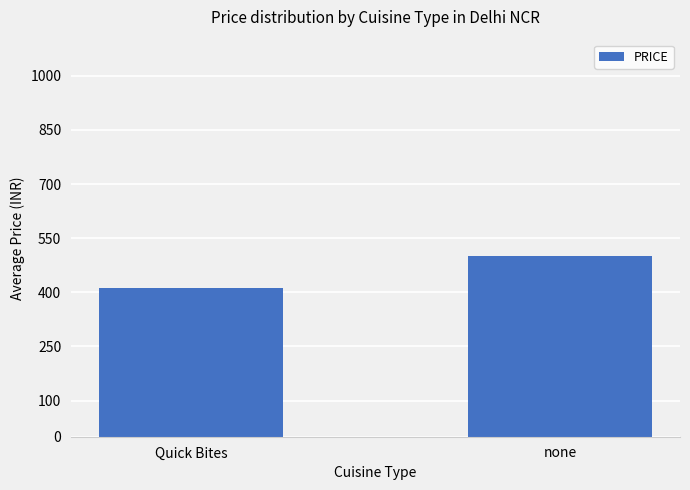

What is the smallest value displayed?

412.5